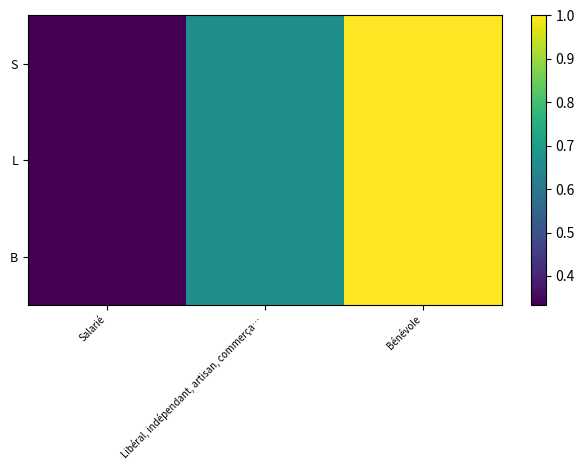

Which has a higher value, Bénévole or Libéral, indépendant, artisan, commerça…?

Bénévole